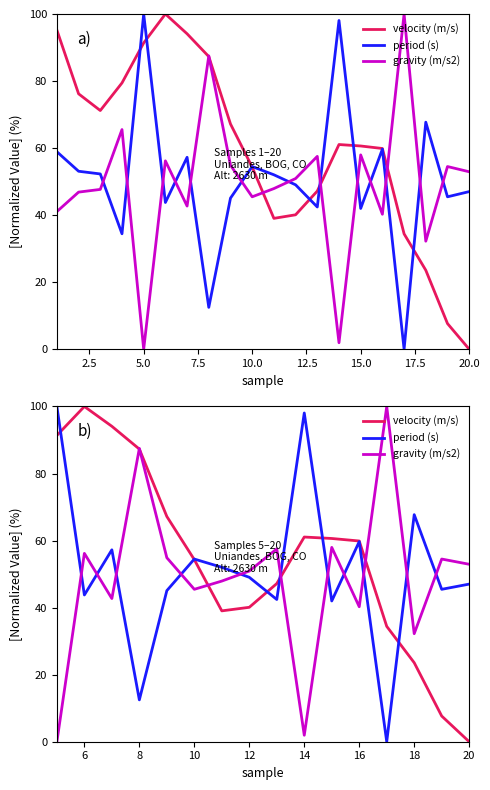

Which series has the largest range (max minus min)?

velocity (m/s)